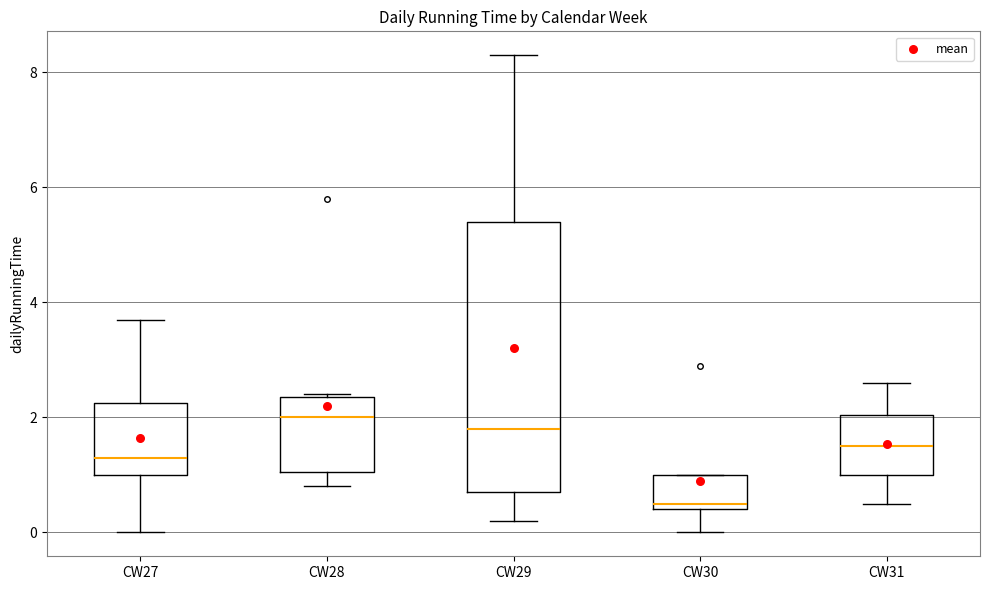

Where is the upper edge of the box for CW29 on the y-axis? The values are not printed on the chart, so give them approximately, as read against the axis.

5.4